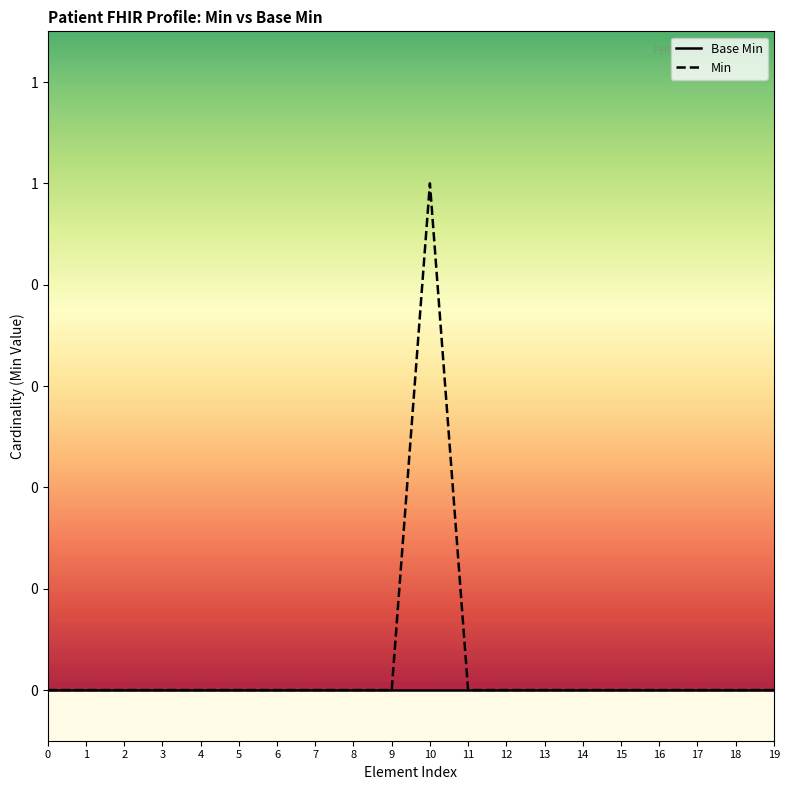

List the series in order of their overall mean, lowest first.

Base Min, Min